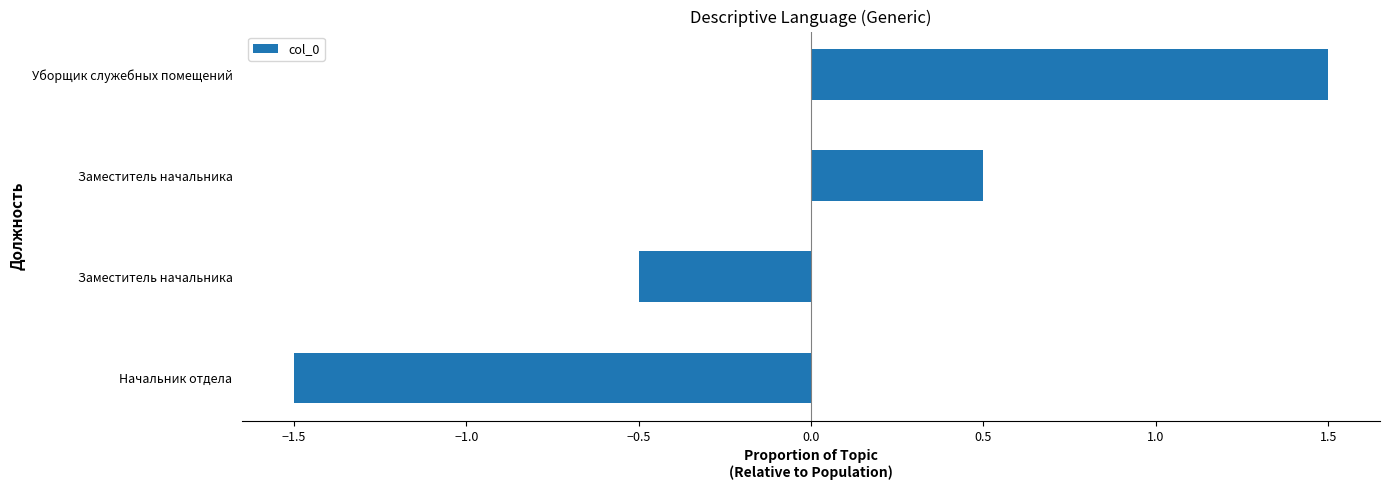

Count the values in the range 0 to 1.

1